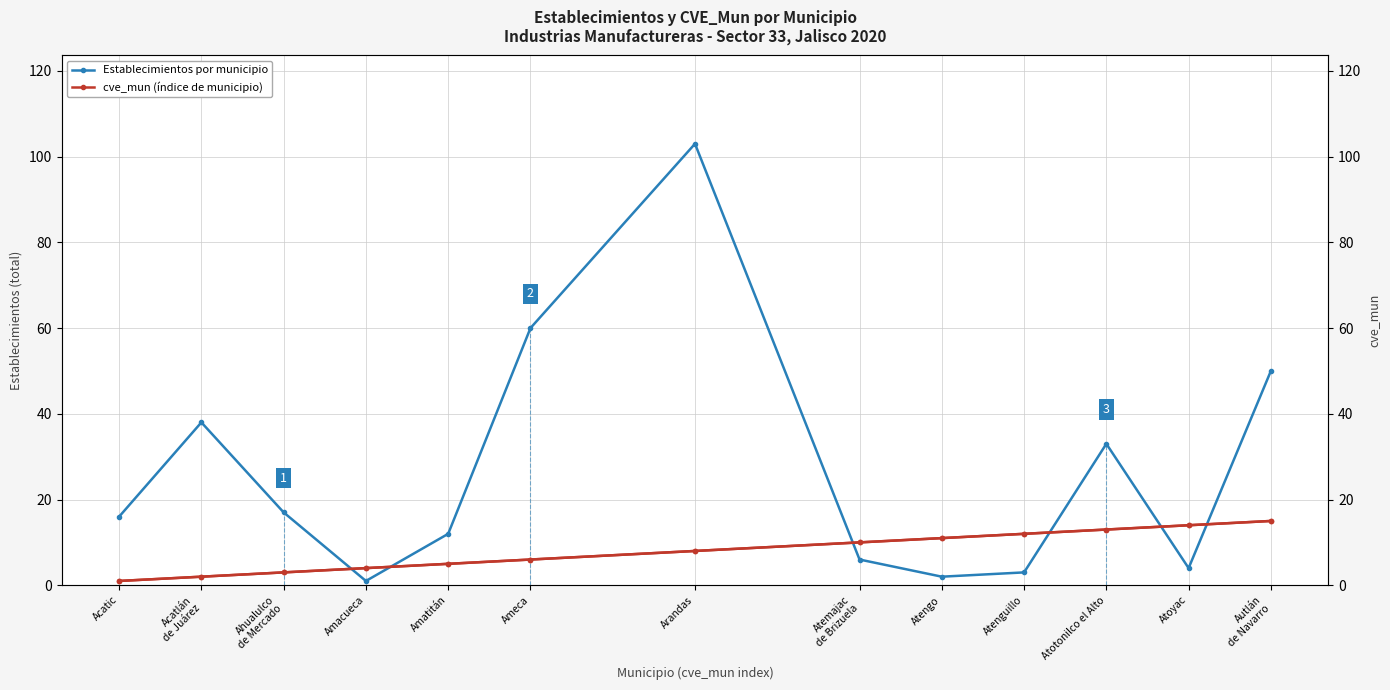

True or false: cve_mun (índice de municipio) has a value of 15 at Atengo.

False